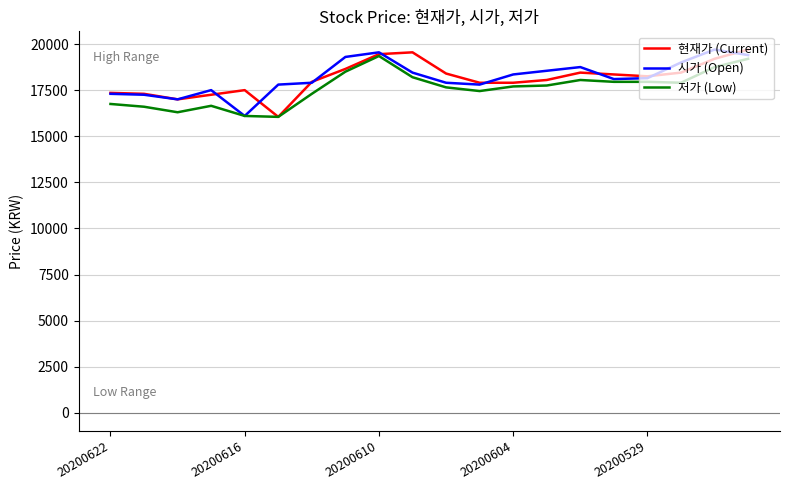

What is the lowest value of the 저가 (Low) series?

16050